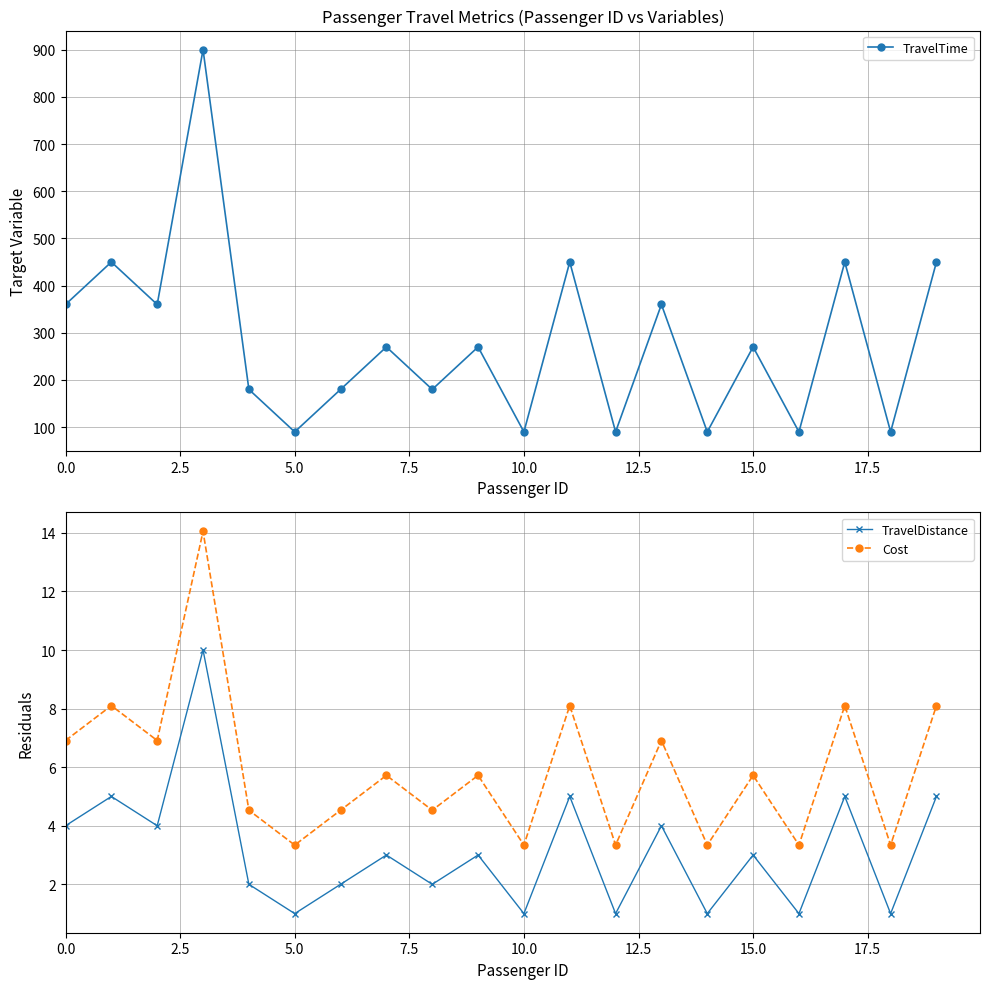

Reading right to left, transcribe all the data shown in this chart.

TravelTime: 450.0	90.0	450.0	90.0	270.0	90.0	360.0	90.0	450.0	90.0	270.0	180.0	270.0	180.0	90.0	180.0	900.0	360.0	450.0	360.0
TravelDistance: 5.0	1.0	5.0	1.0	3.0	1.0	4.0	1.0	5.0	1.0	3.0	2.0	3.0	2.0	1.0	2.0	10.0	4.0	5.0	4.0
Cost: 8.1	3.3	8.1	3.3	5.7	3.3	6.9	3.3	8.1	3.3	5.7	4.5	5.7	4.5	3.3	4.5	14.1	6.9	8.1	6.9